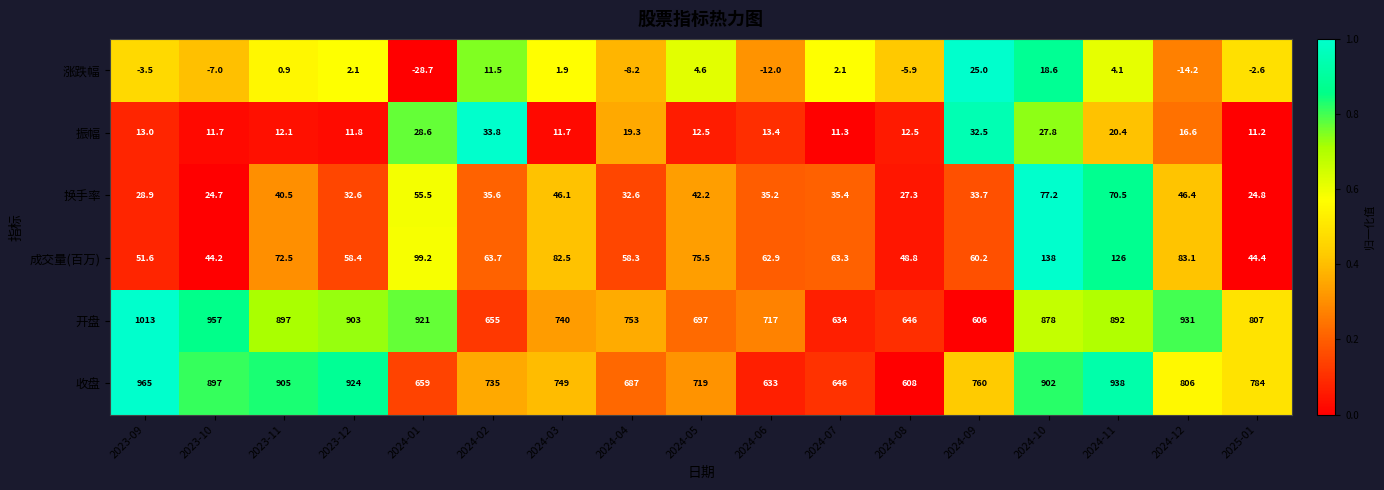

Which series changed the most between 2023-09 and 2023-10?

收盘